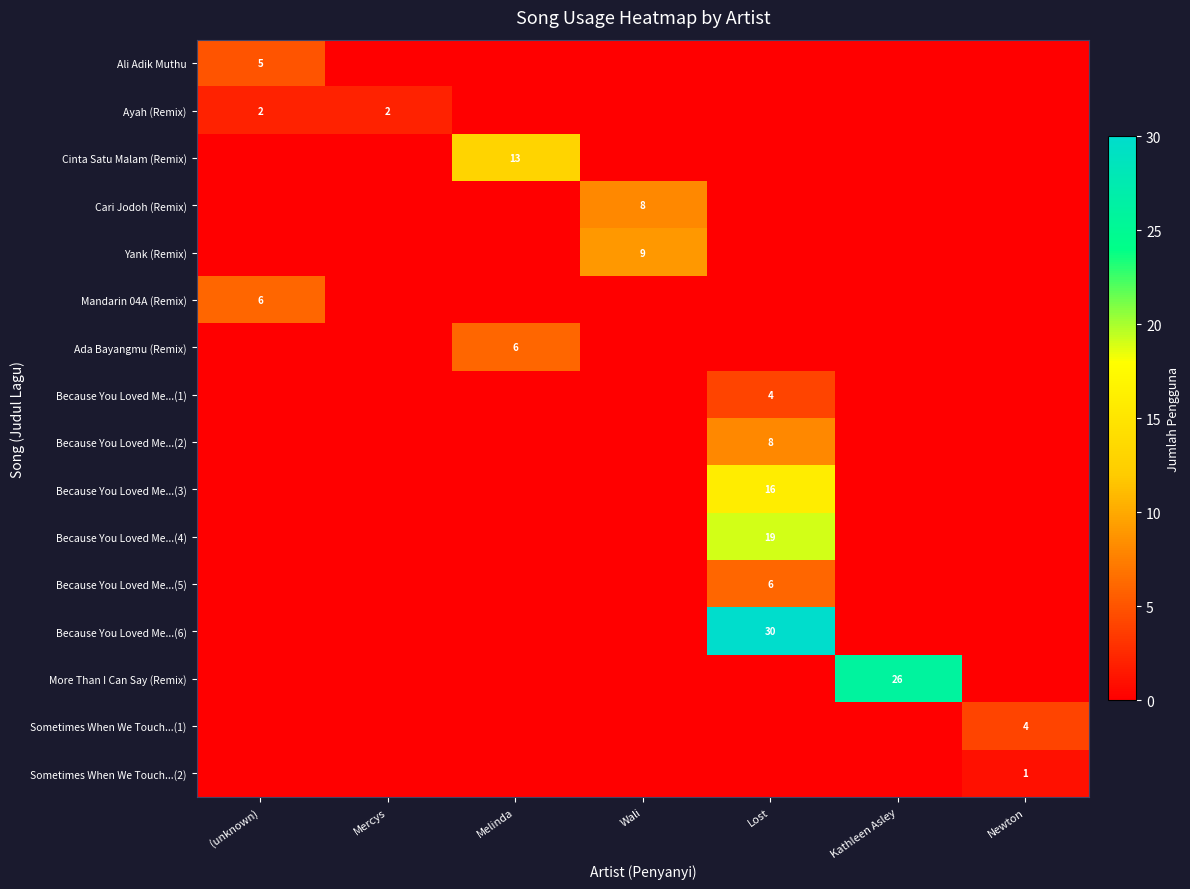

The Because You Loved Me...(2) series shows 8 at Lost. True or false?

True